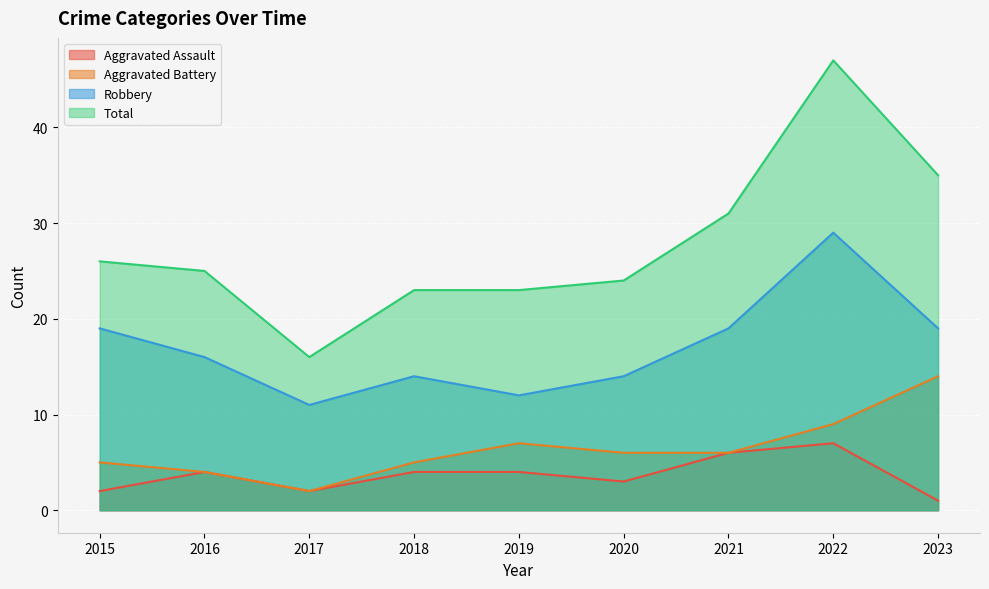

List the series in order of their peak value, highest first.

Total, Robbery, Aggravated Battery, Aggravated Assault